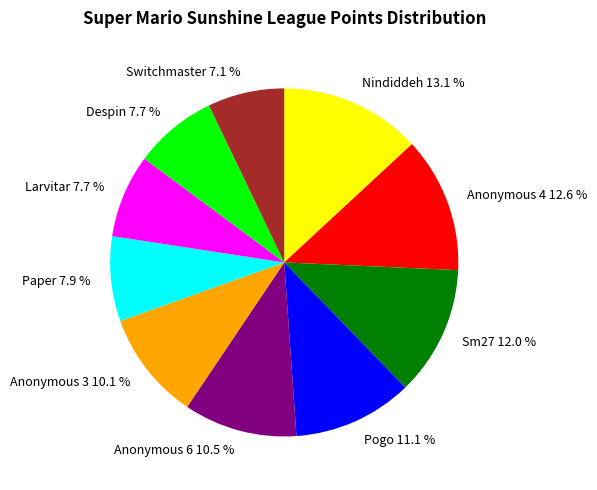

Approximately how many times larger is the value at Switchmaster compared to Nindiddeh?

0.5